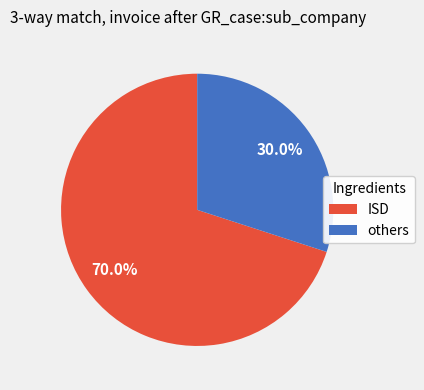

Does any single category account for the majority?

Yes